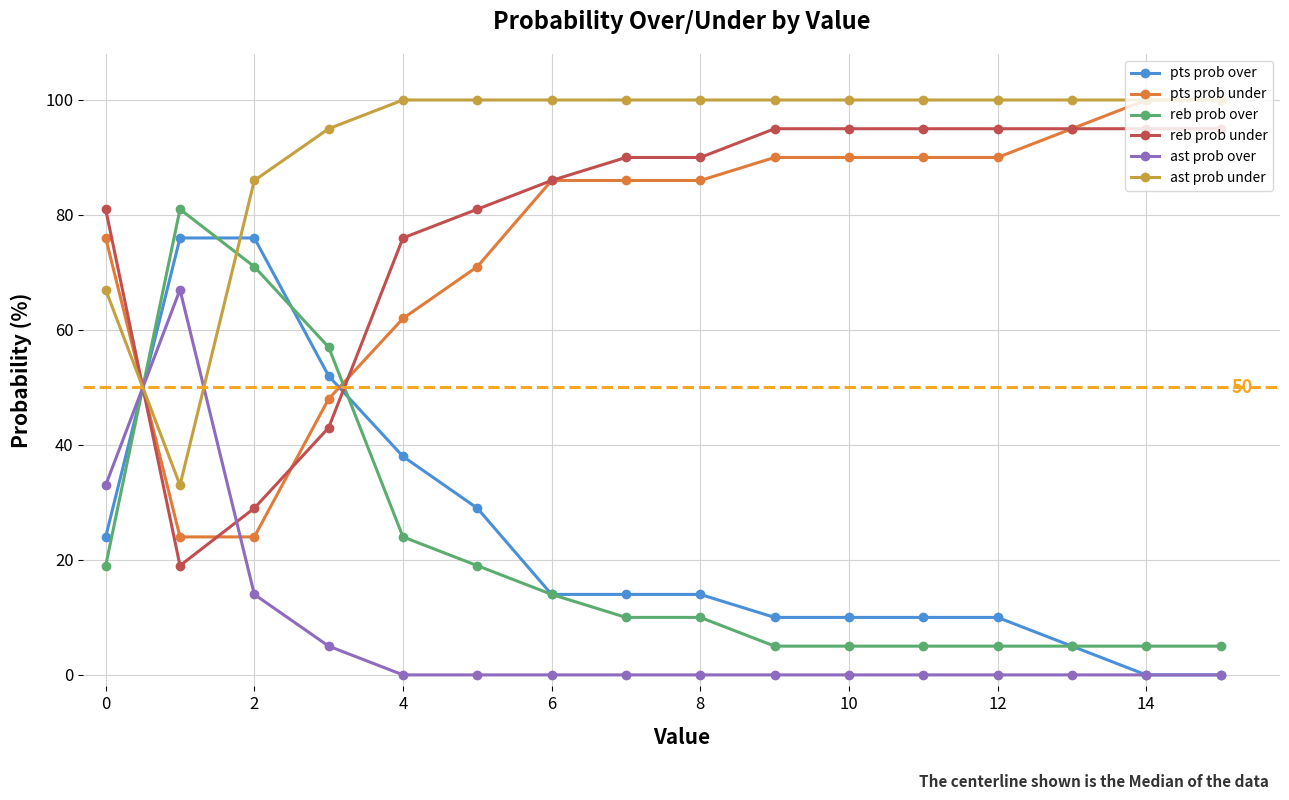

What is the minimum value for reb prob over?

5